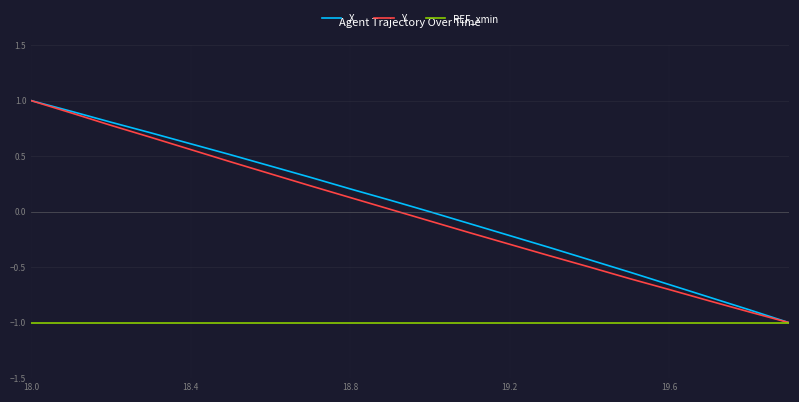

What is the minimum value shown in the chart?

-1.0